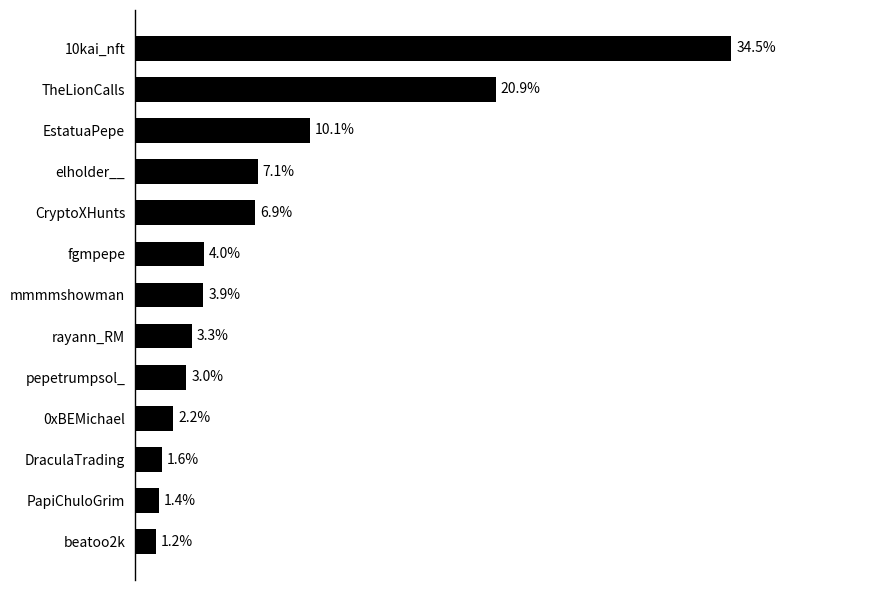

Which has a higher value, pepetrumpsol_ or beatoo2k?

pepetrumpsol_